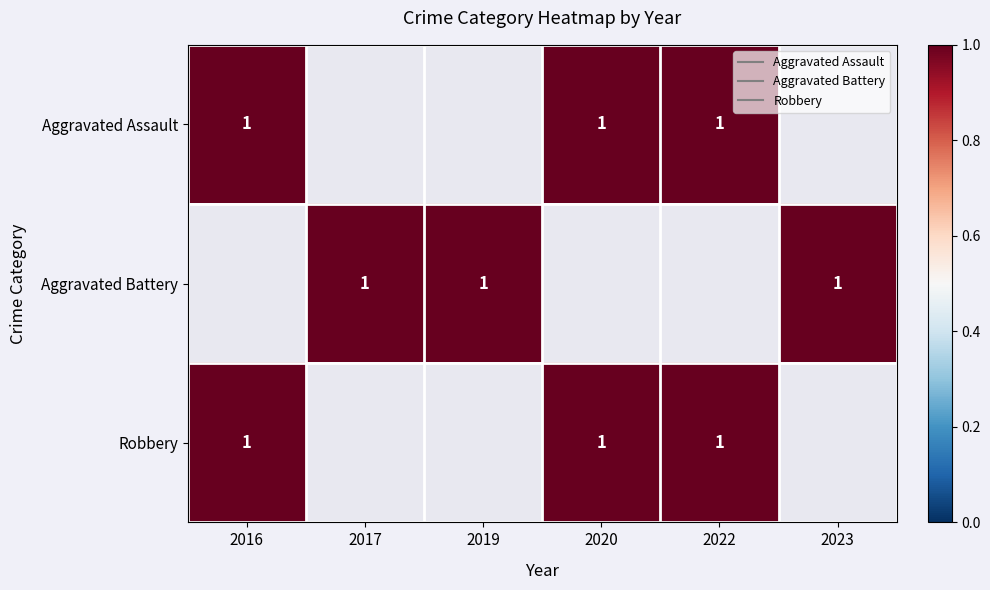

How many data points does each series have?

6